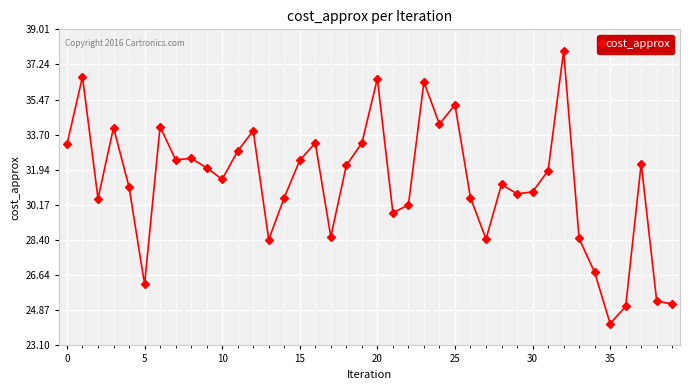

What is the maximum value shown in the chart?

37.9